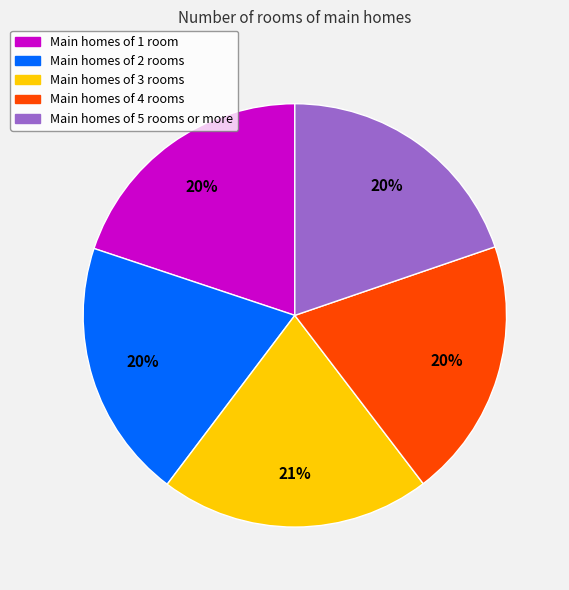

Count the number of slices in the pie.

5